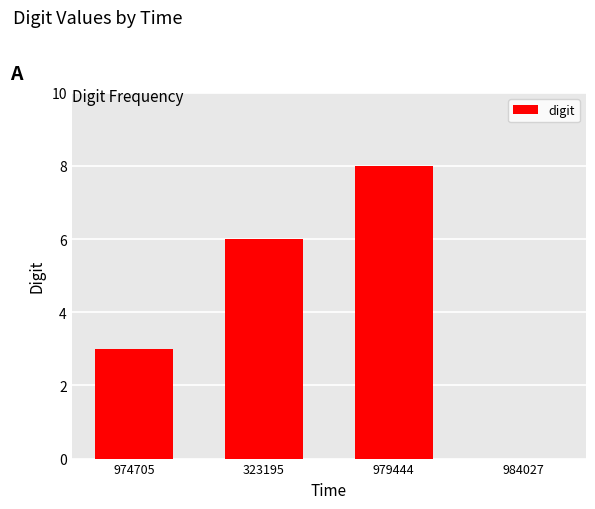

At which category does the chart reach its peak across all series?

979444